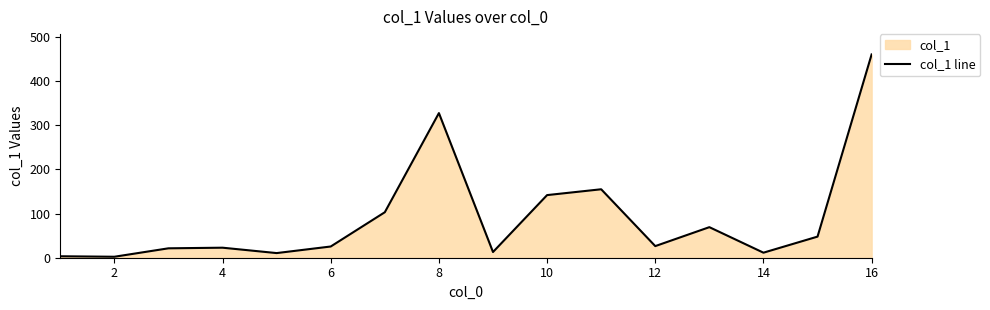

What is the sum of the values at 4 and 16?

483.0